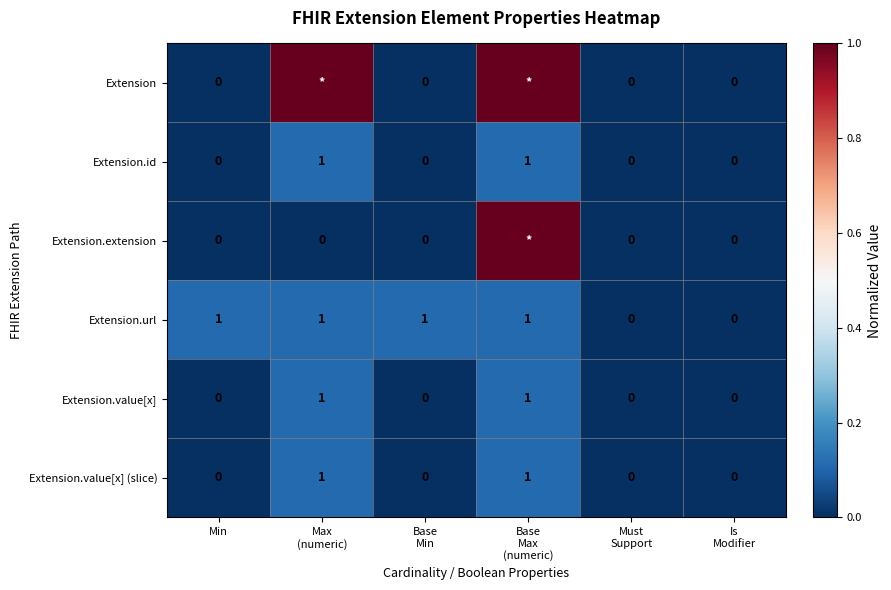

Count the Extension.id values in the range 0 to 1.

6